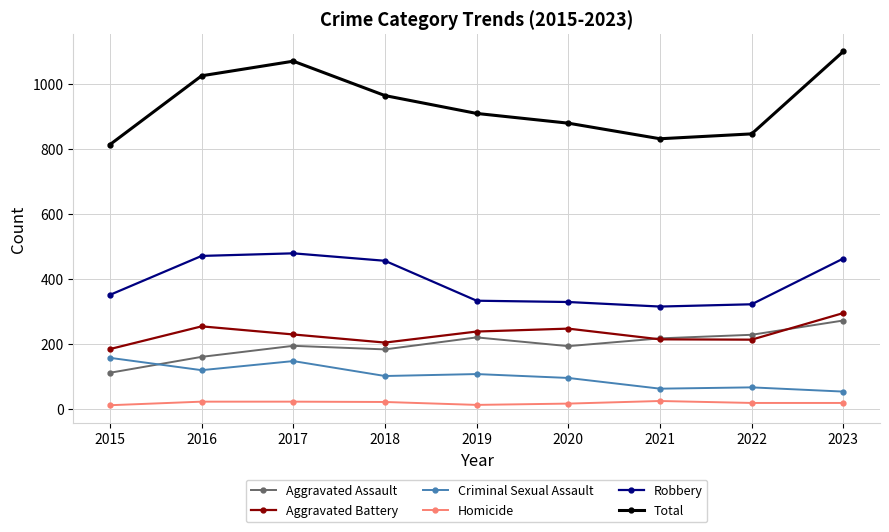

How many data points in Criminal Sexual Assault are less than 101?

4